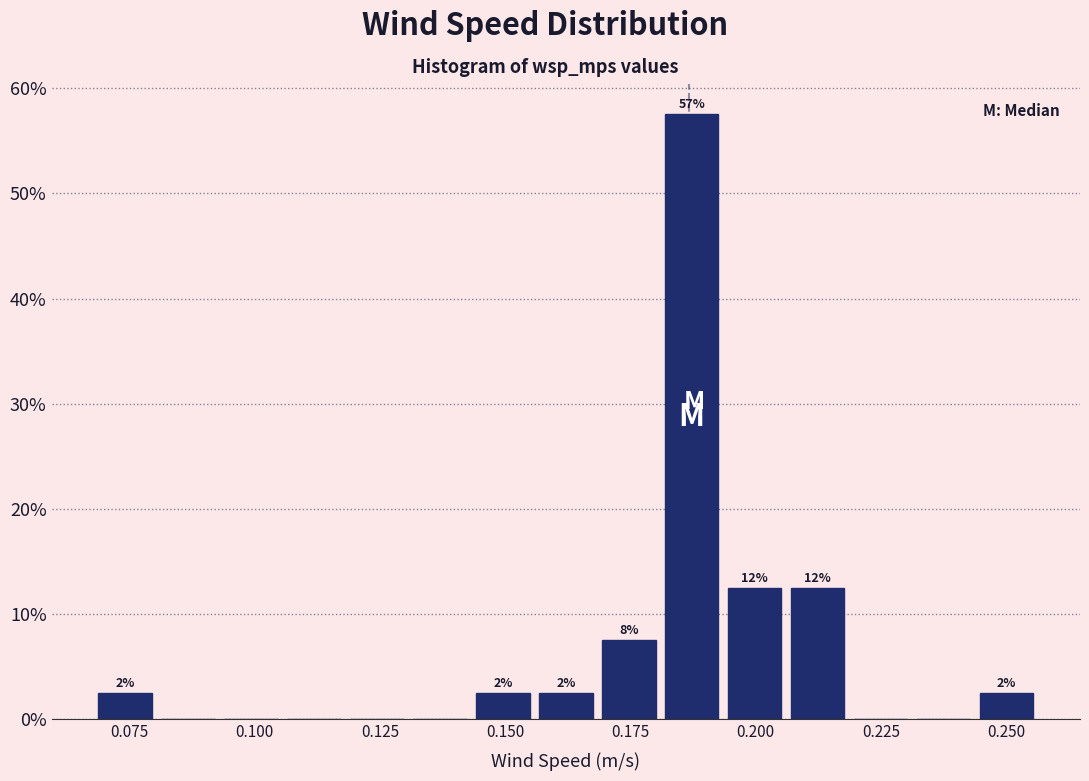

Around what value on the x-axis is the tallest bar? Give the approximate position of its centre, as read against the axis.

0.185